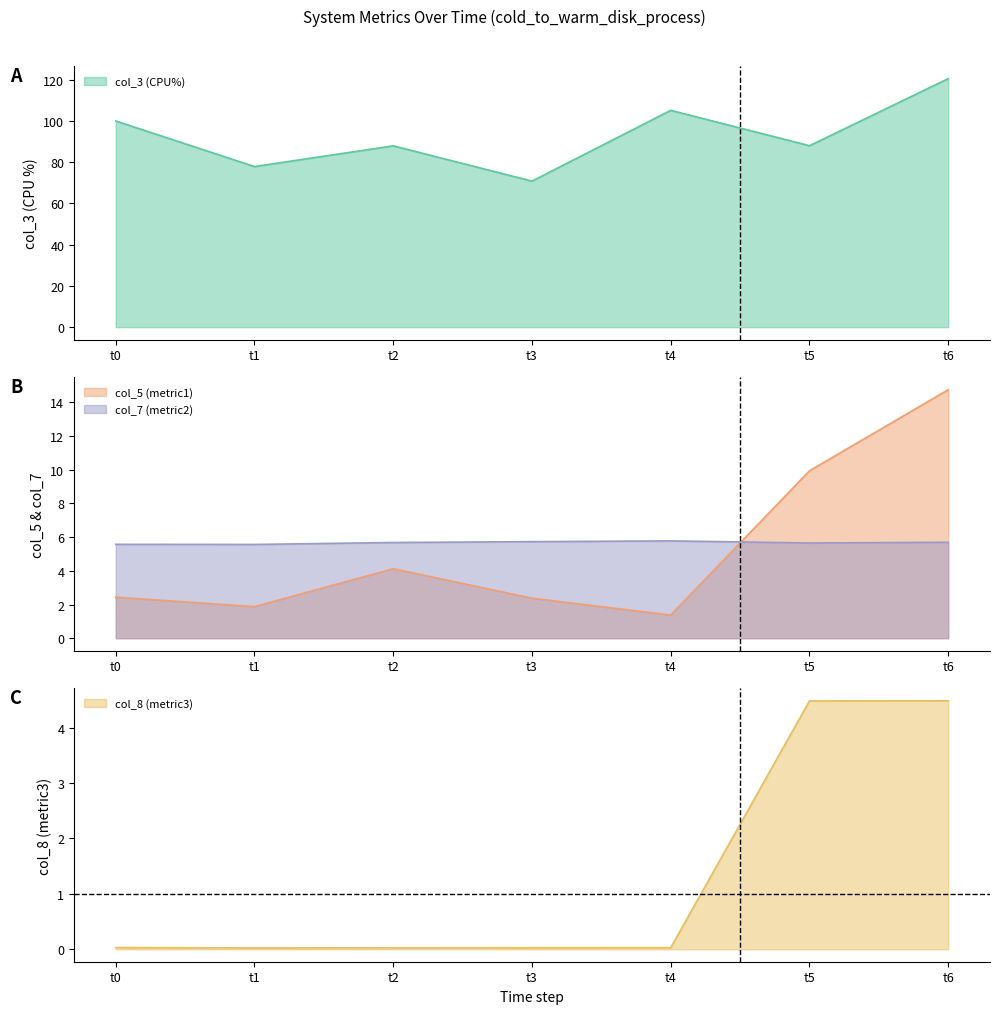

What is the difference between the col_3 (CPU%) values at t1 and t5?

10.1